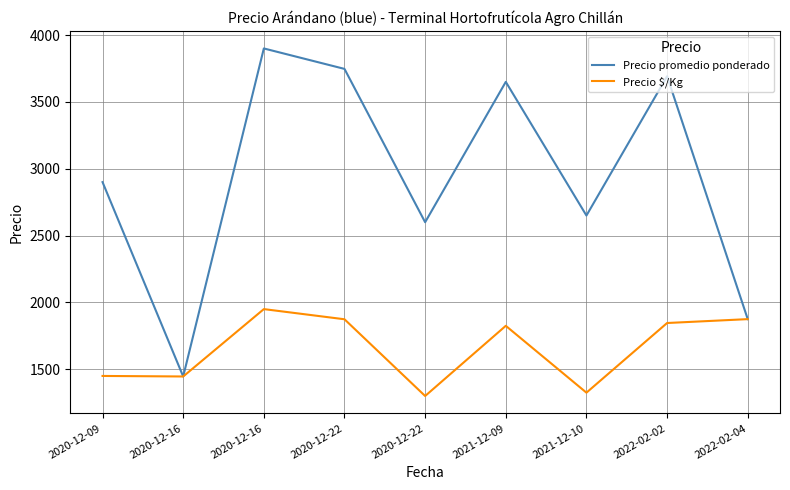

Between 2020-12-16 and 2020-12-09, which is larger?

2020-12-09